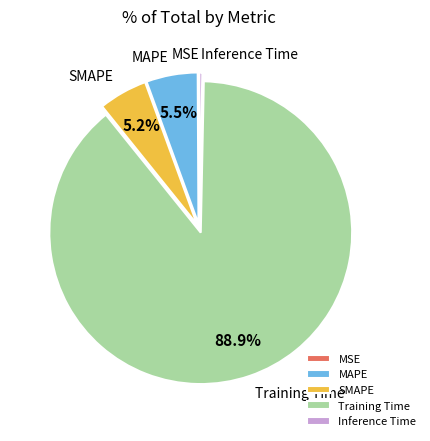

True or false: Inference Time accounts for 0% of the total.

True